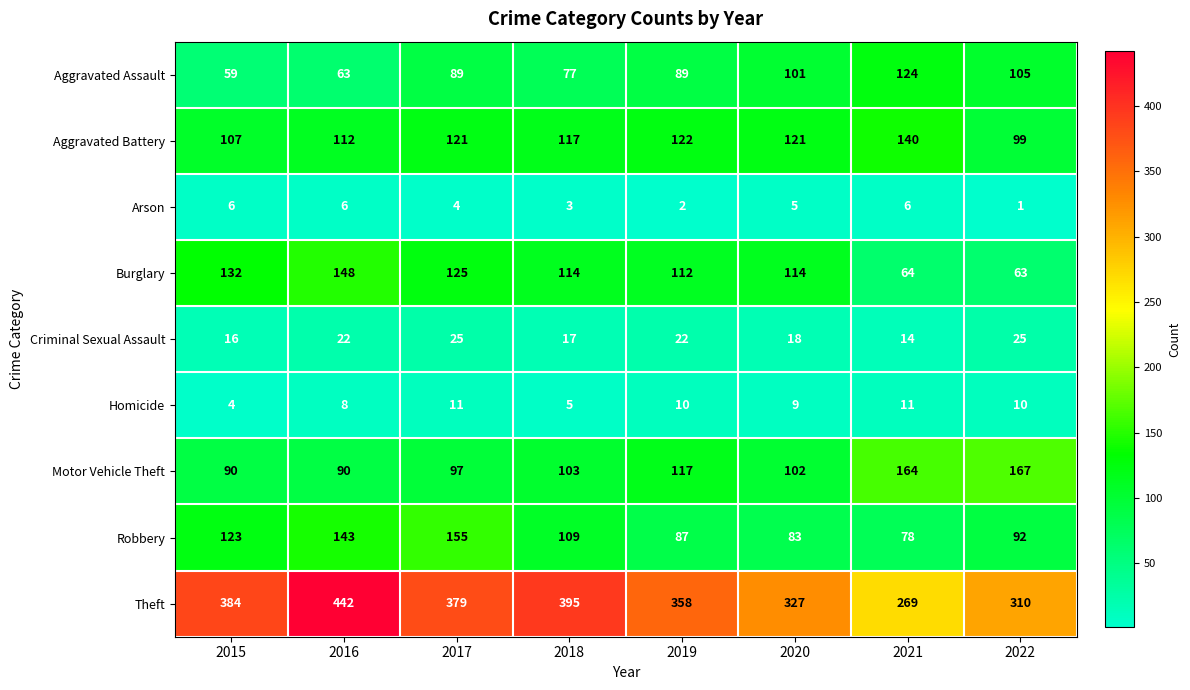

Count the number of categories in the chart.

8